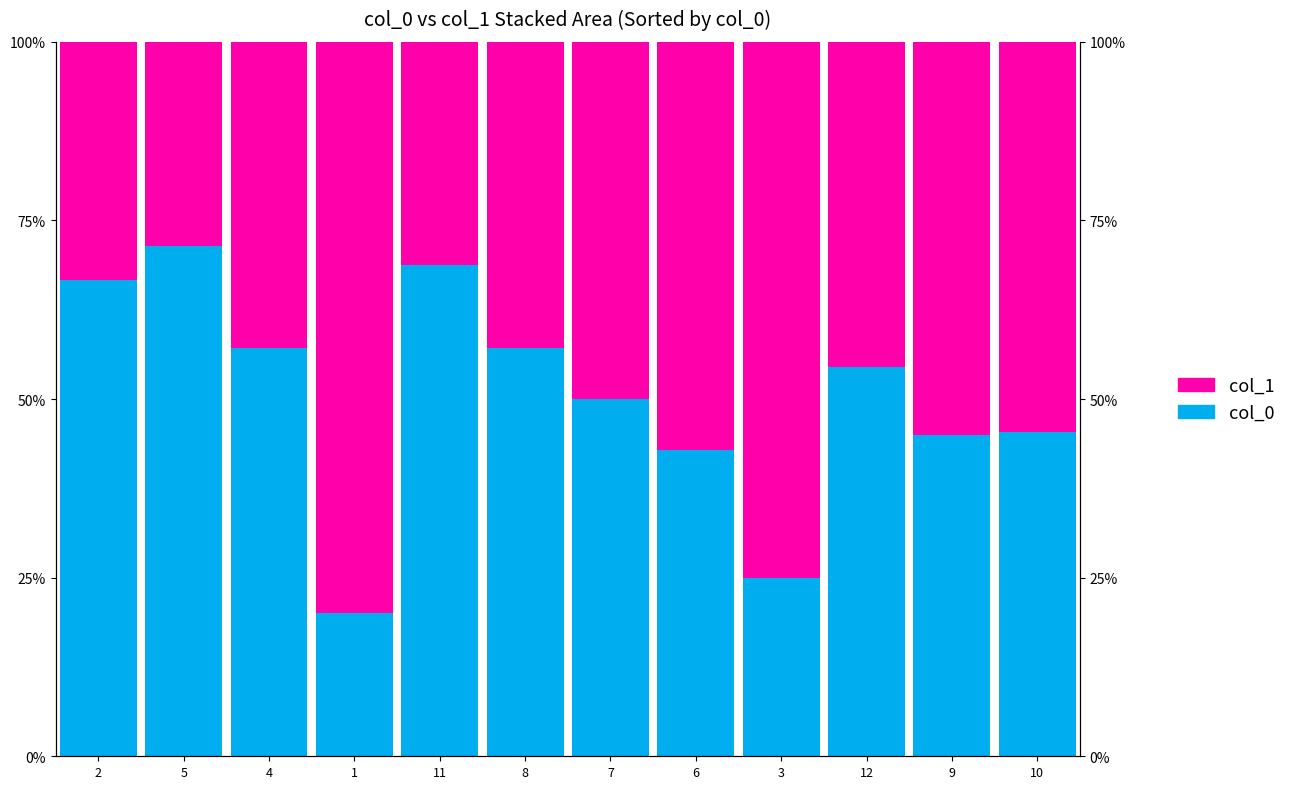

Reading right to left, list all the values displayed in this chart.

col_0: 0.5	0.5	0.5	0.2	0.4	0.5	0.6	0.7	0.2	0.6	0.7	0.7
col_1: 0.5	0.6	0.5	0.7	0.6	0.5	0.4	0.3	0.8	0.4	0.3	0.3